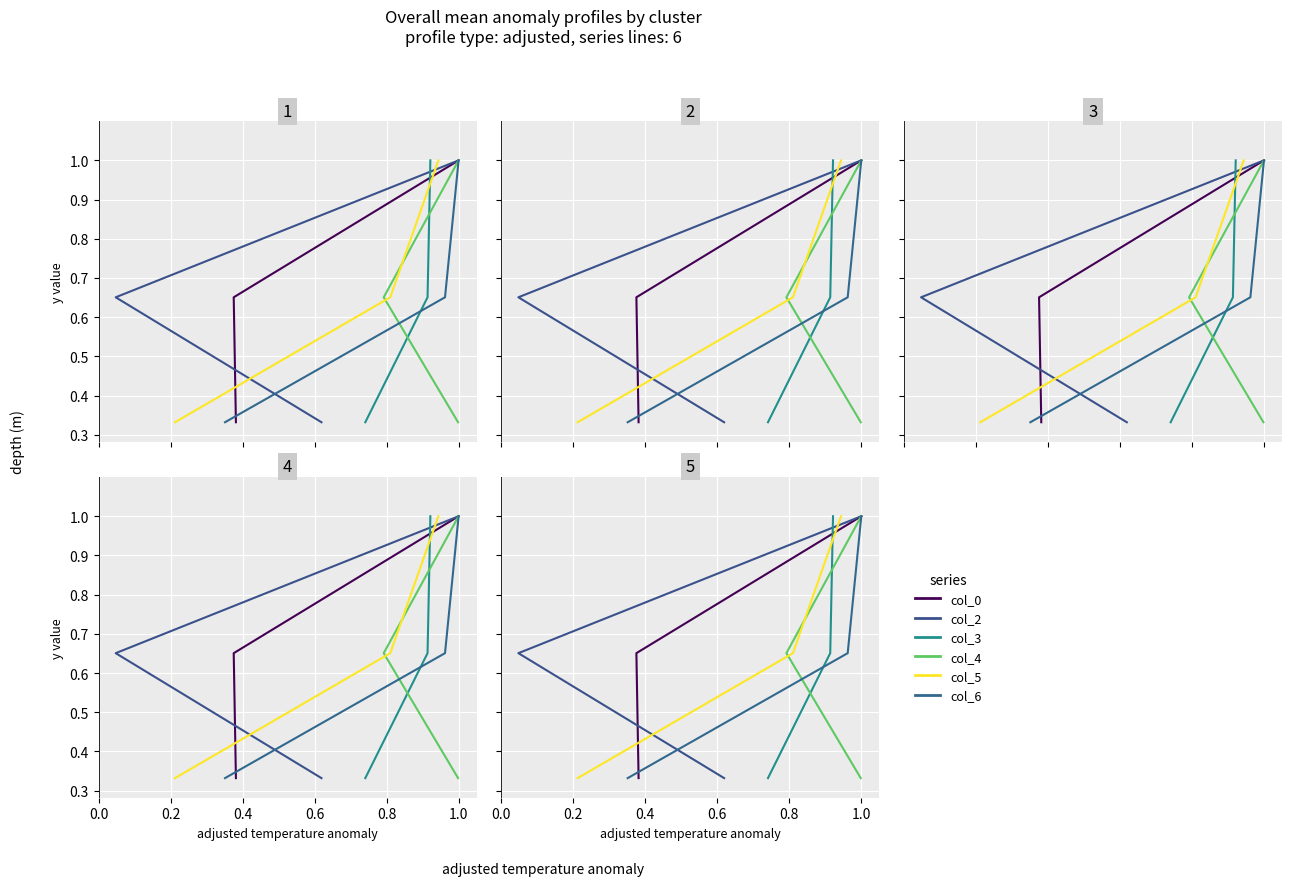

Is the value of col_2 at 0.0 greater than the value of col_4 at 0.4?

No